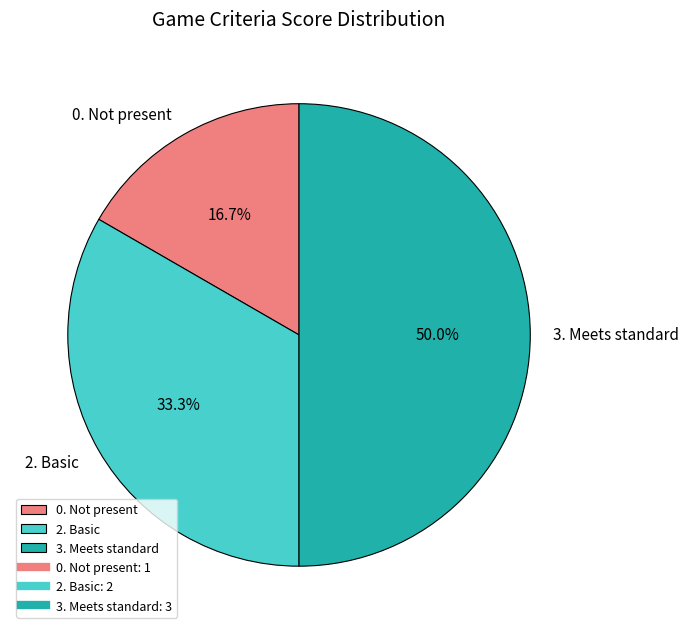

Does 2. Basic account for over 50% of the chart?

No